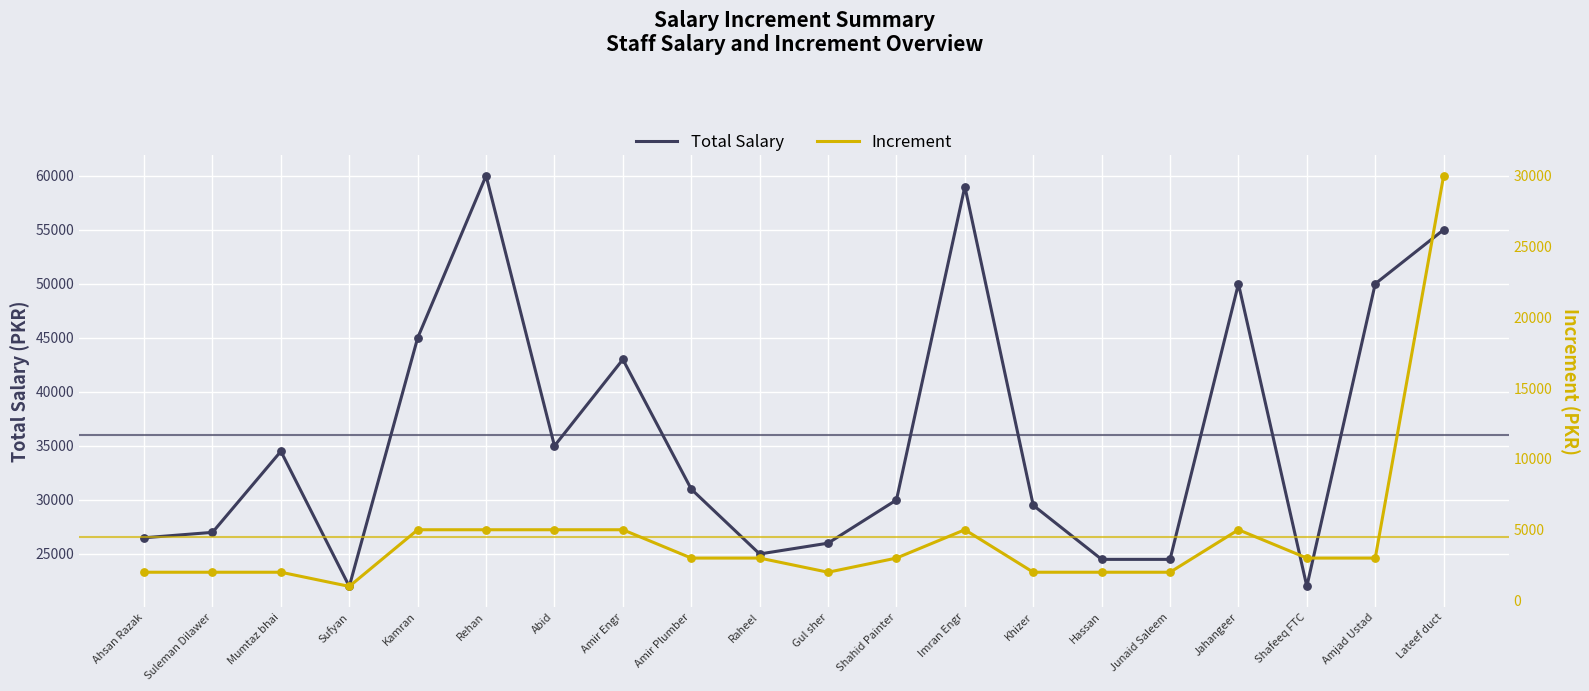

Which series has the largest total across all categories?

Total Salary